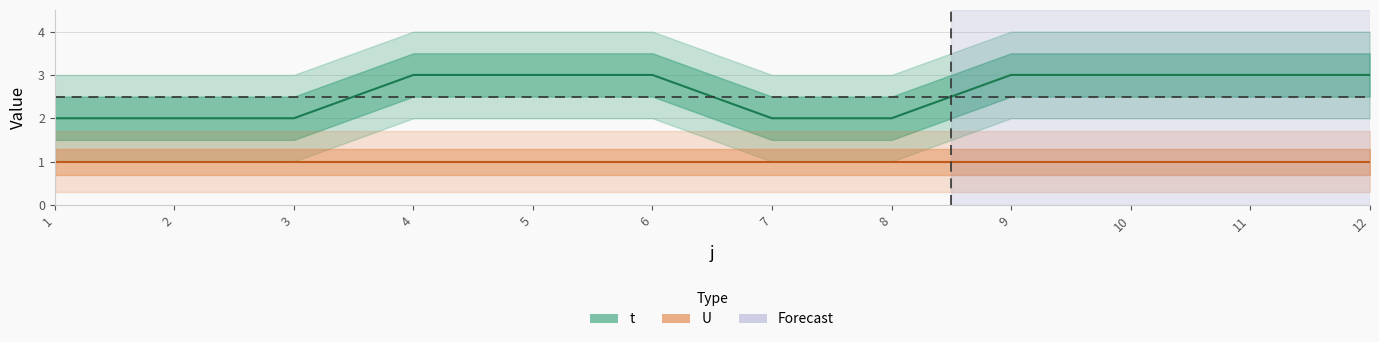

What is the change in value from 4 to 8?

-1